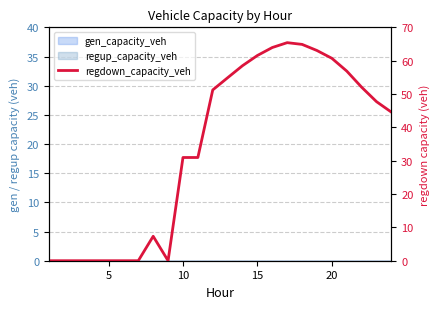

What is the value of the 18th point from the left?

64.9